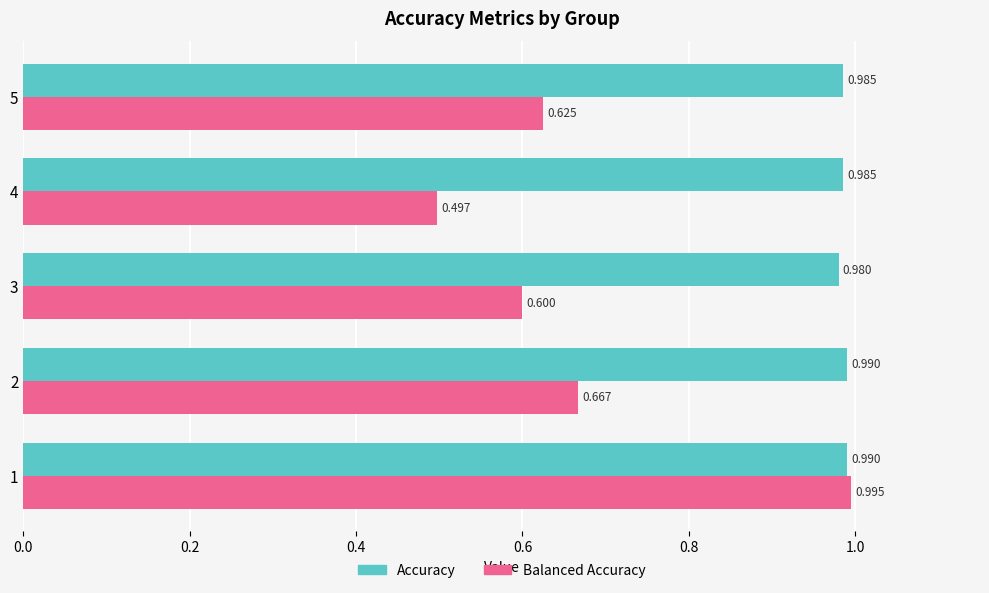

List the series in order of their overall mean, lowest first.

Balanced Accuracy, Accuracy